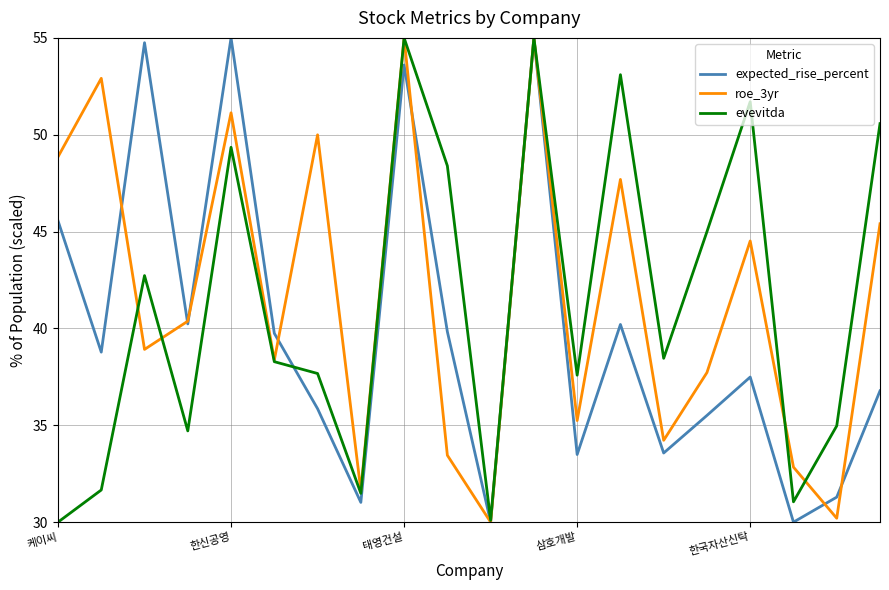

What is the lowest value of the expected_rise_percent series?

30.0